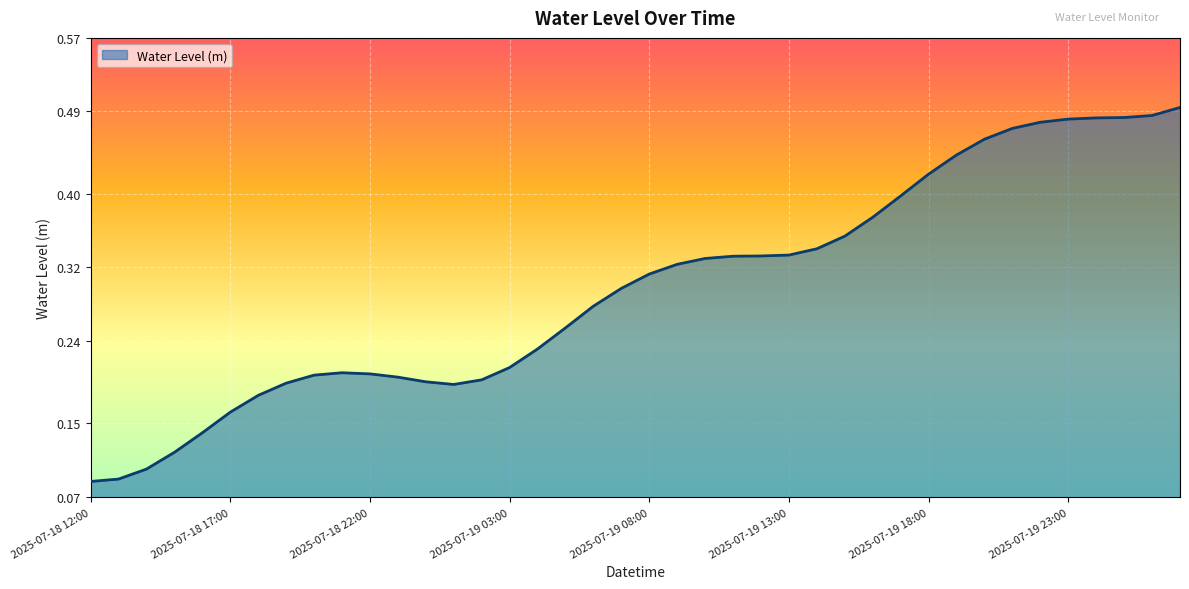

At which category does the chart reach its peak across all series?

2025-07-20 03:00